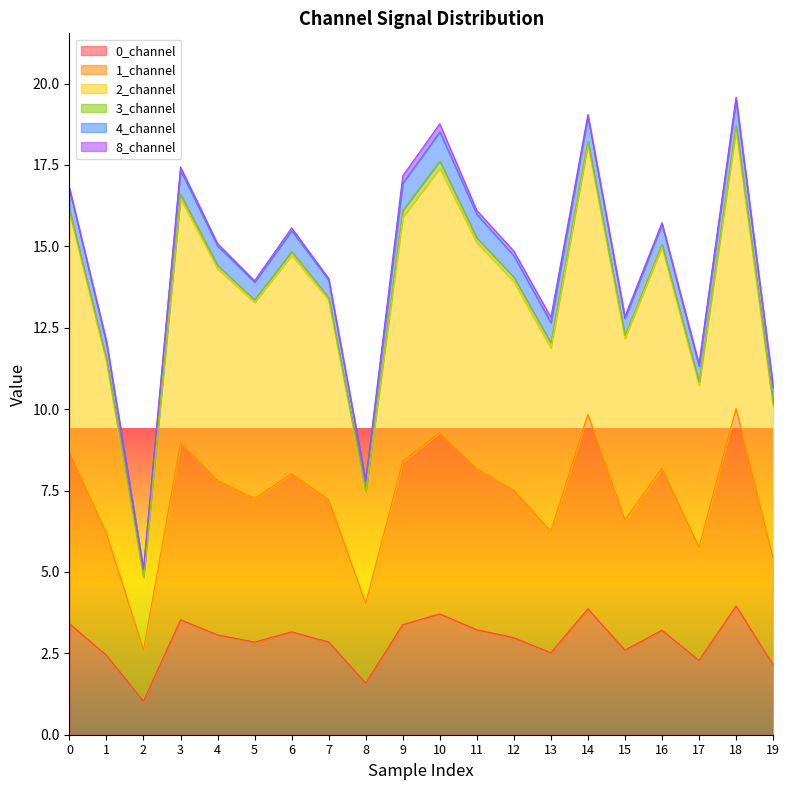

At which category does the chart reach its peak across all series?

18